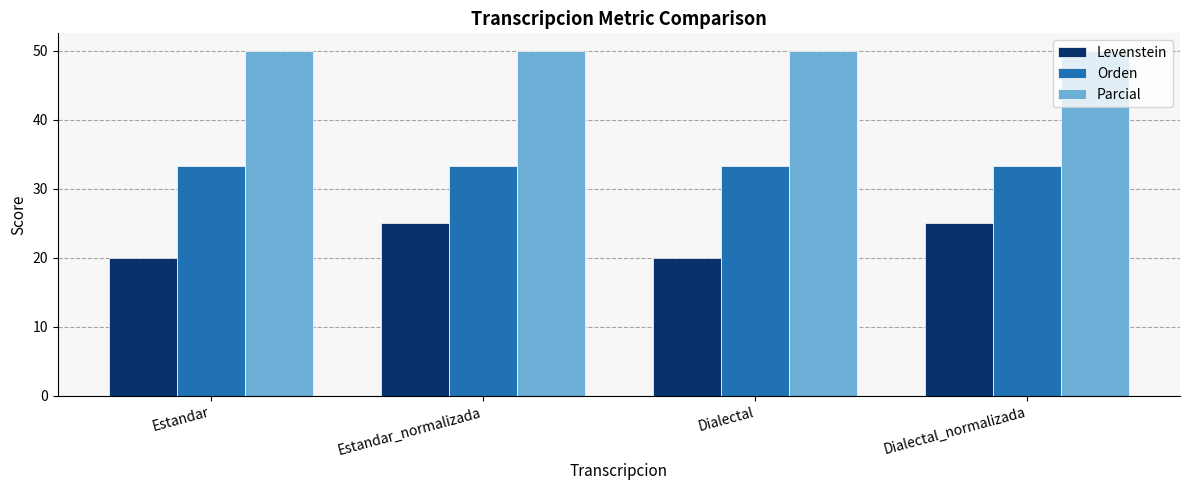

The Parcial series shows 86.7 at Estandar. True or false?

False